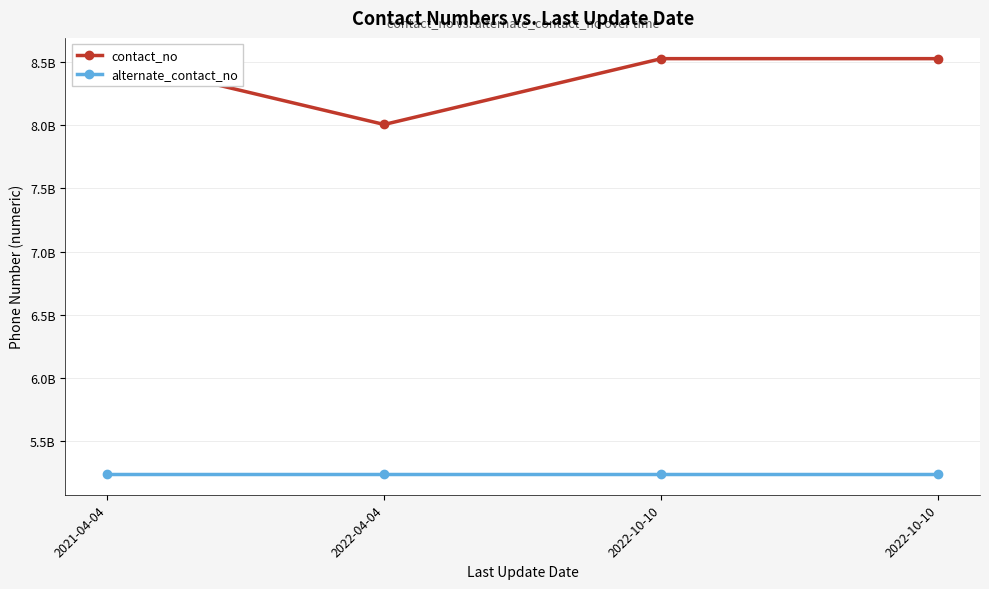

Is this an area chart (filled region under the line)?

No